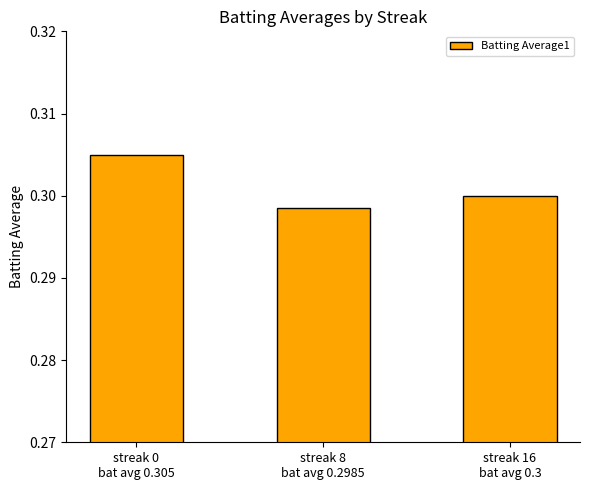

List the labels in order of value, largest first.

streak 0
bat avg 0.305, streak 16
bat avg 0.3, streak 8
bat avg 0.2985